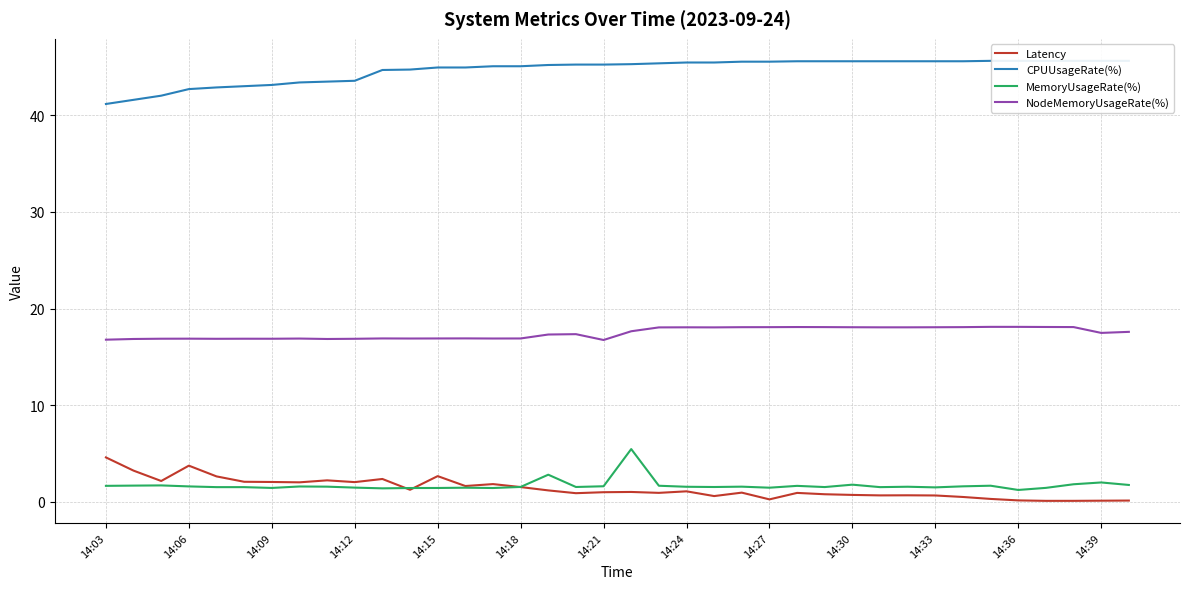

At which category is the sum across all series the highest?

19